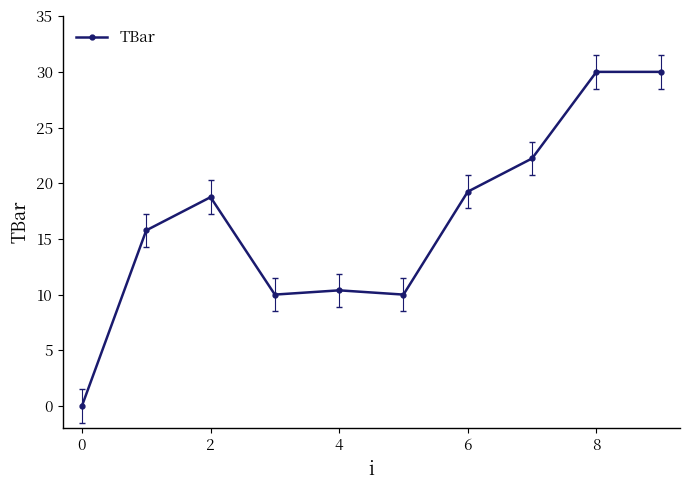

What is the value of the 6th point from the left?

10.0